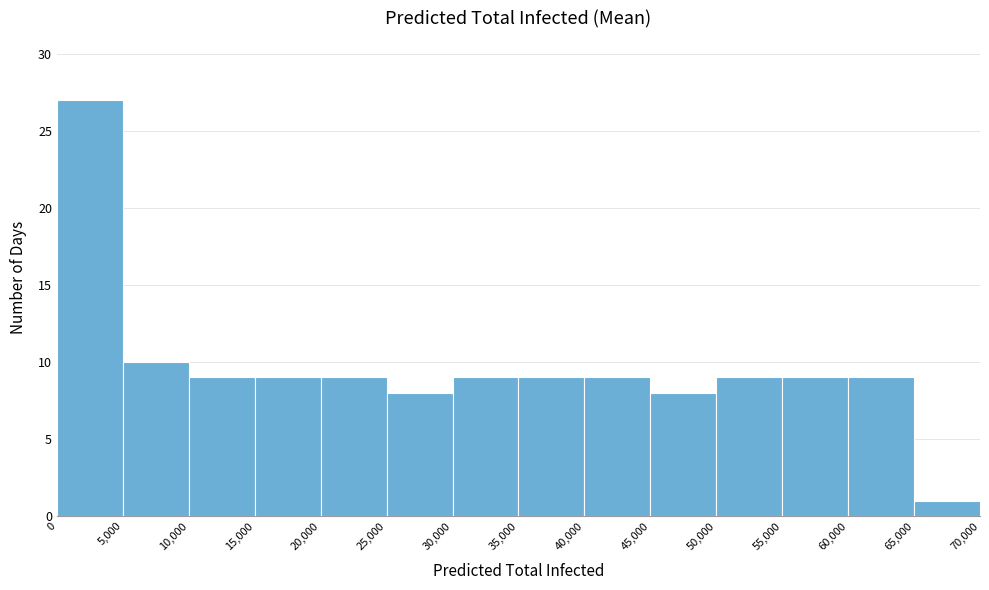

Which range on the x-axis has the tallest bar?

0 to 5,000